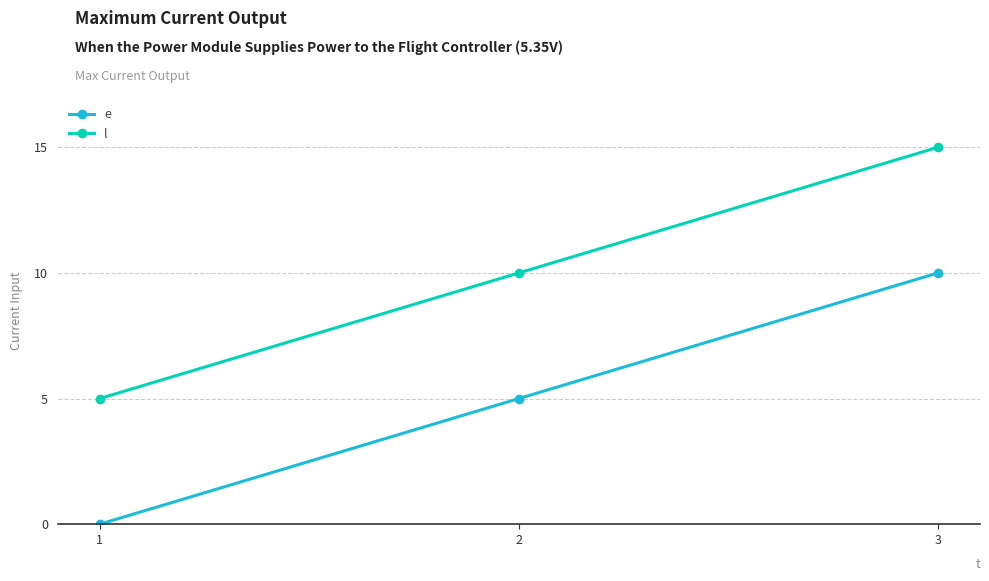

The value of l at 2 is 4. True or false?

False